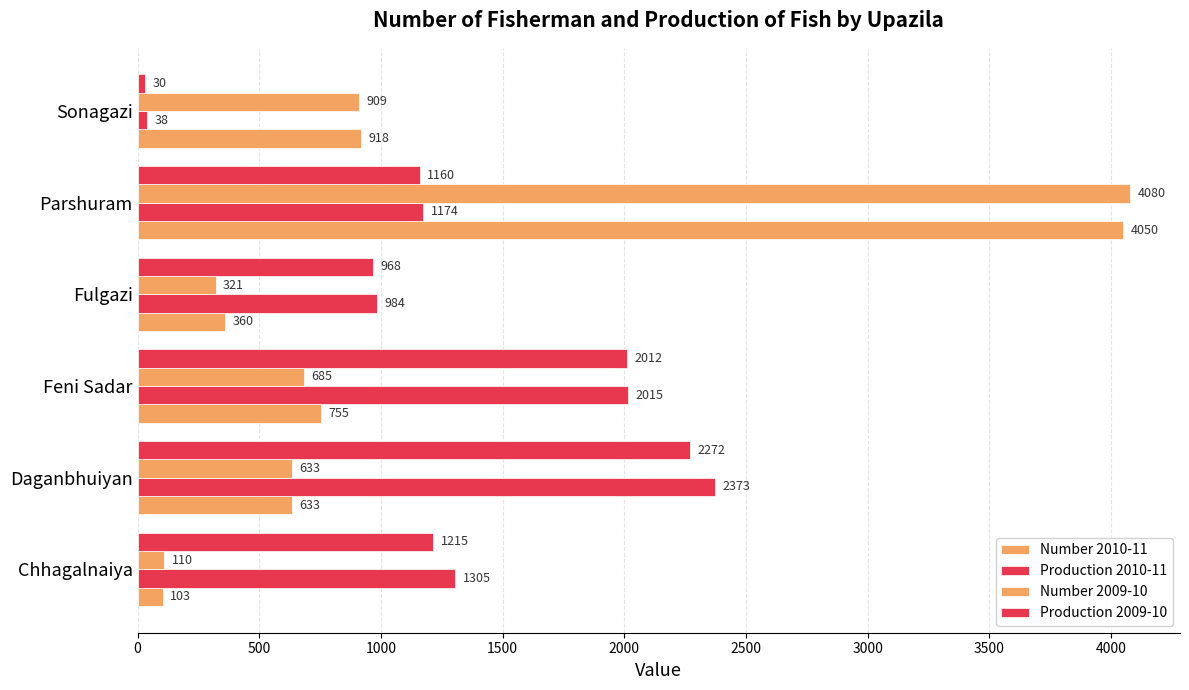

What is the value of the Number 2009-10 bar at the 4th from the left?

321